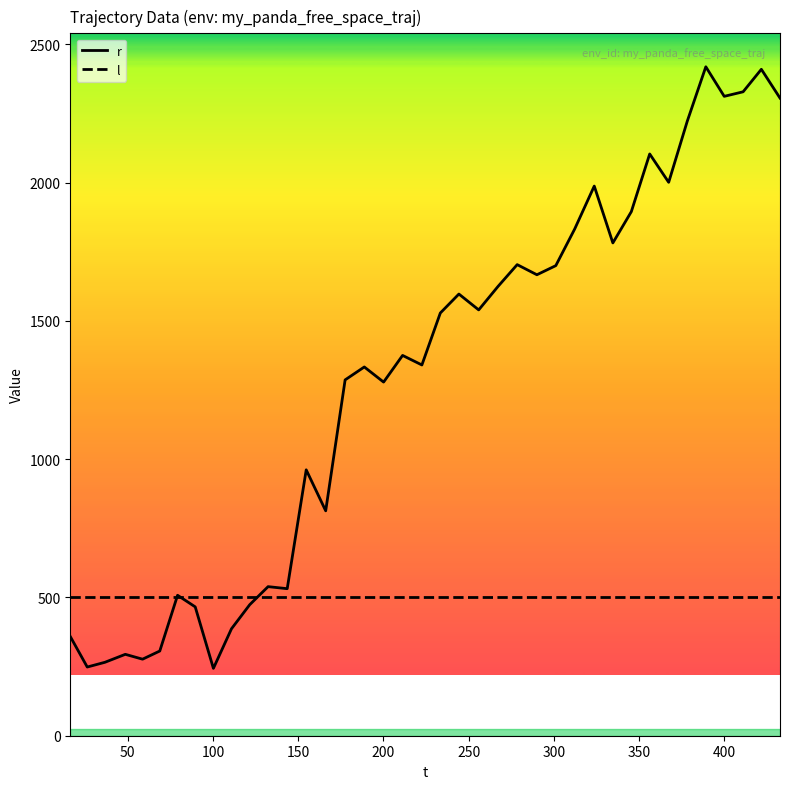

Which series has the largest range (max minus min)?

r